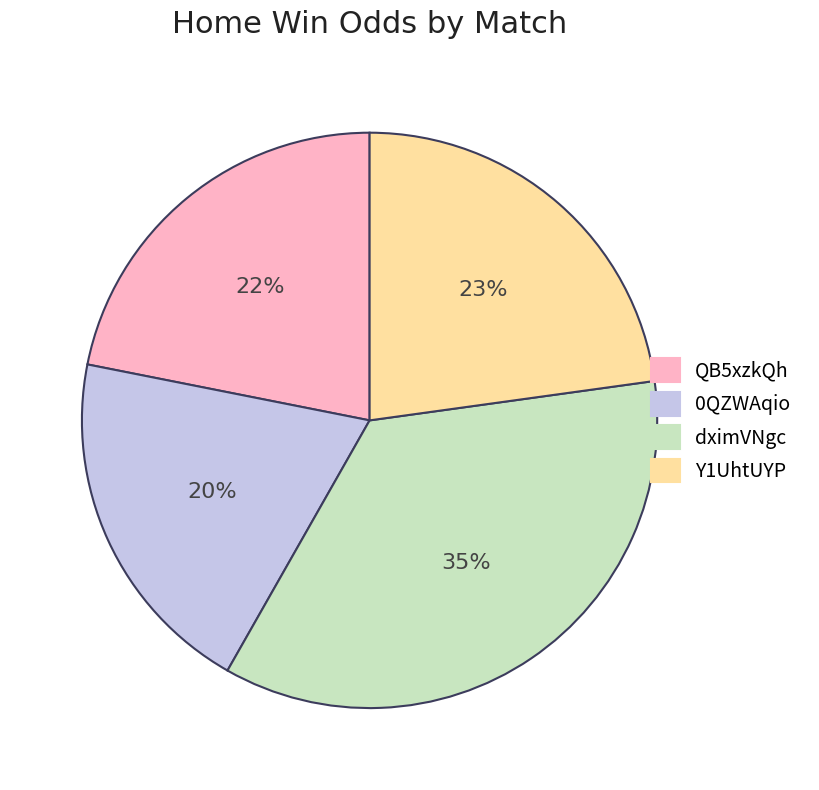

How many slices are in this pie chart?

4